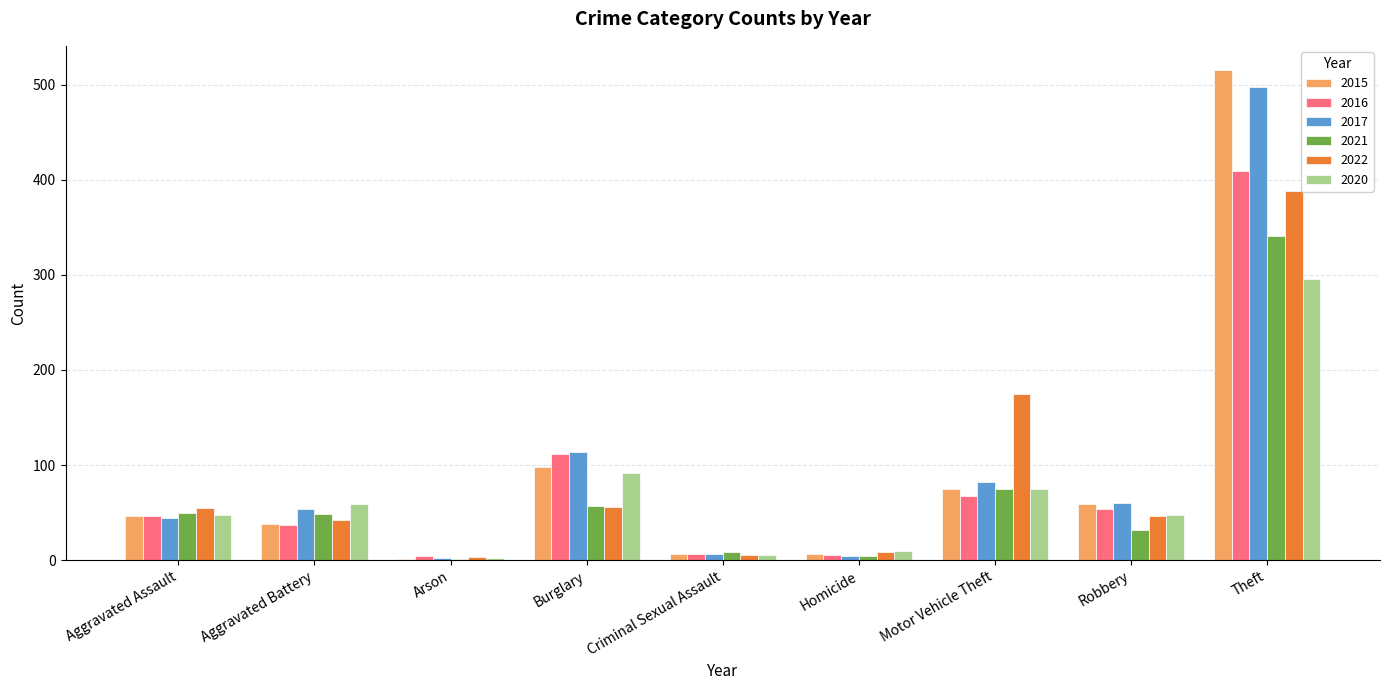

What is the sum of all 2017 values?

864